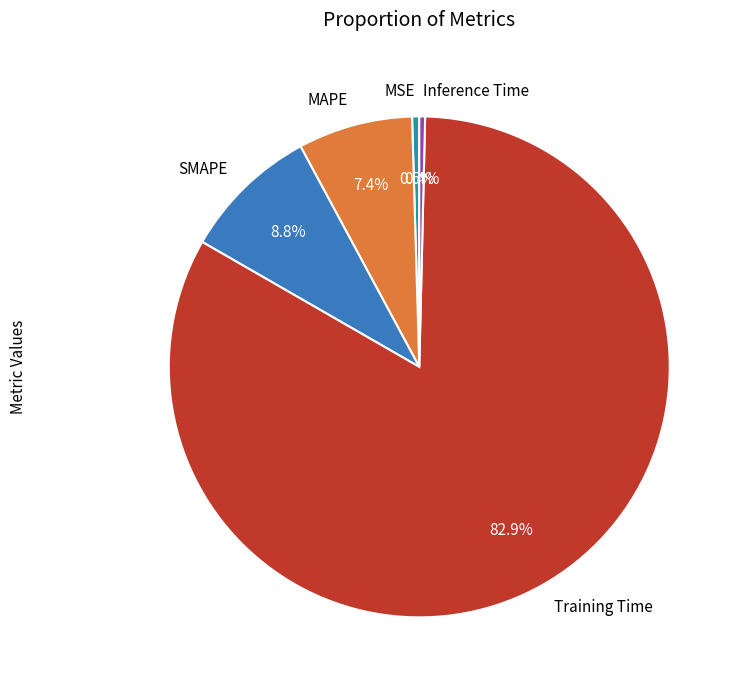

Is there a majority slice in this chart?

Yes